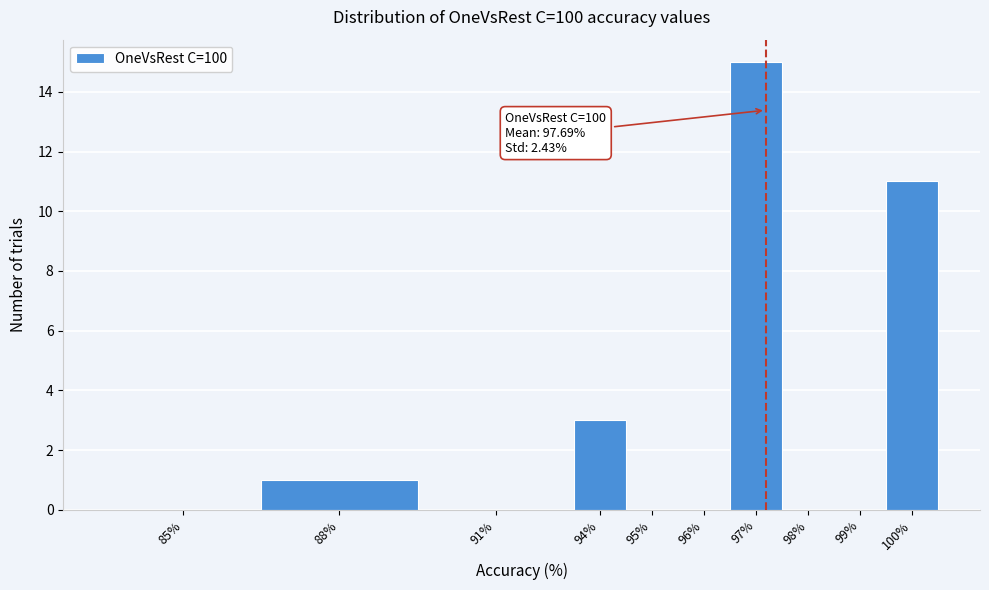

Reading right to left, what are all the values shown in this chart?

100%=11	99%=0	98%=0	97%=15	96%=0	95%=0	94%=3	91%=0	88%=1	85%=0